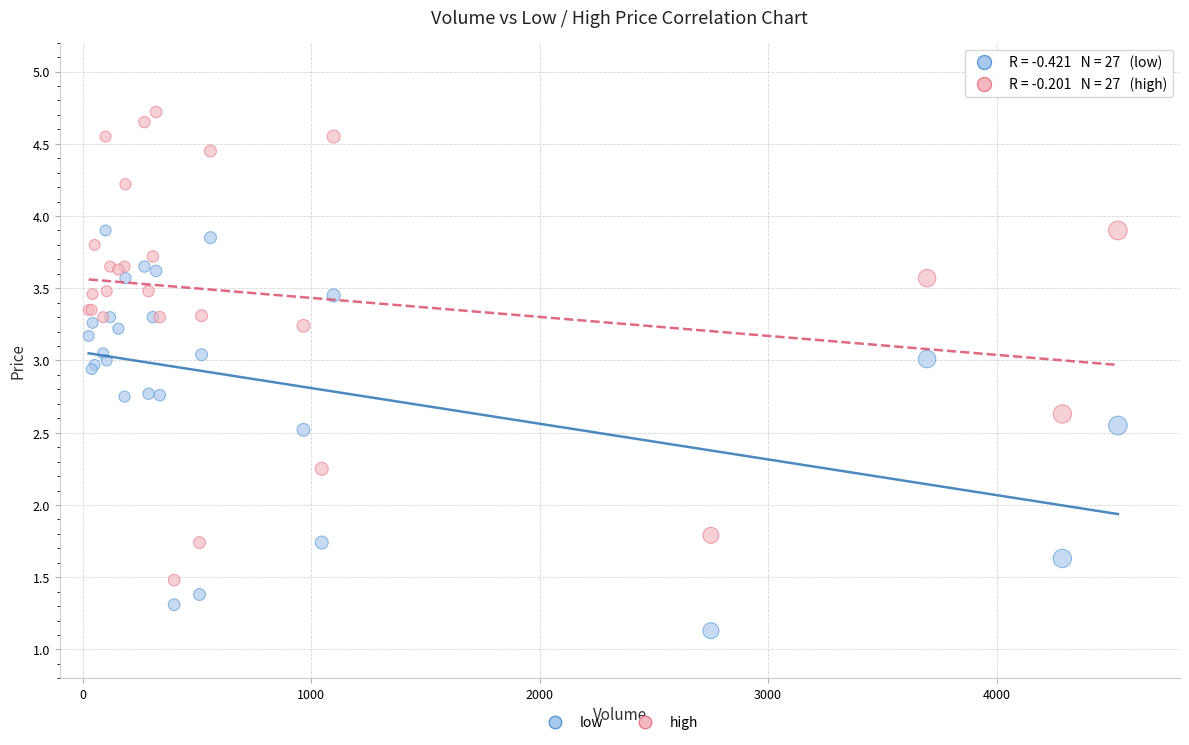

What are all the series names shown in the legend?

low, high